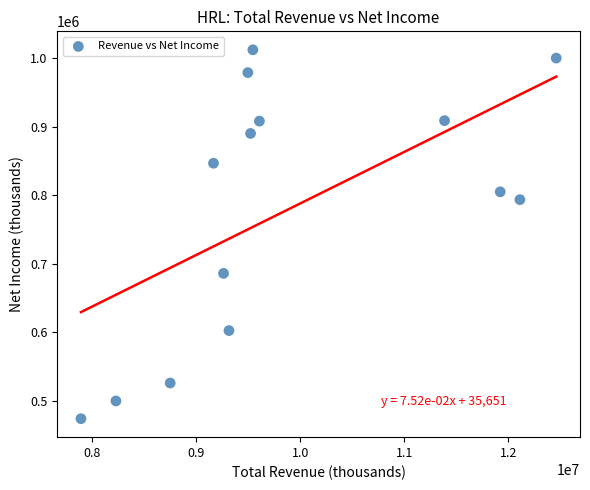

What is the range of X values (max minus min)?

4563700